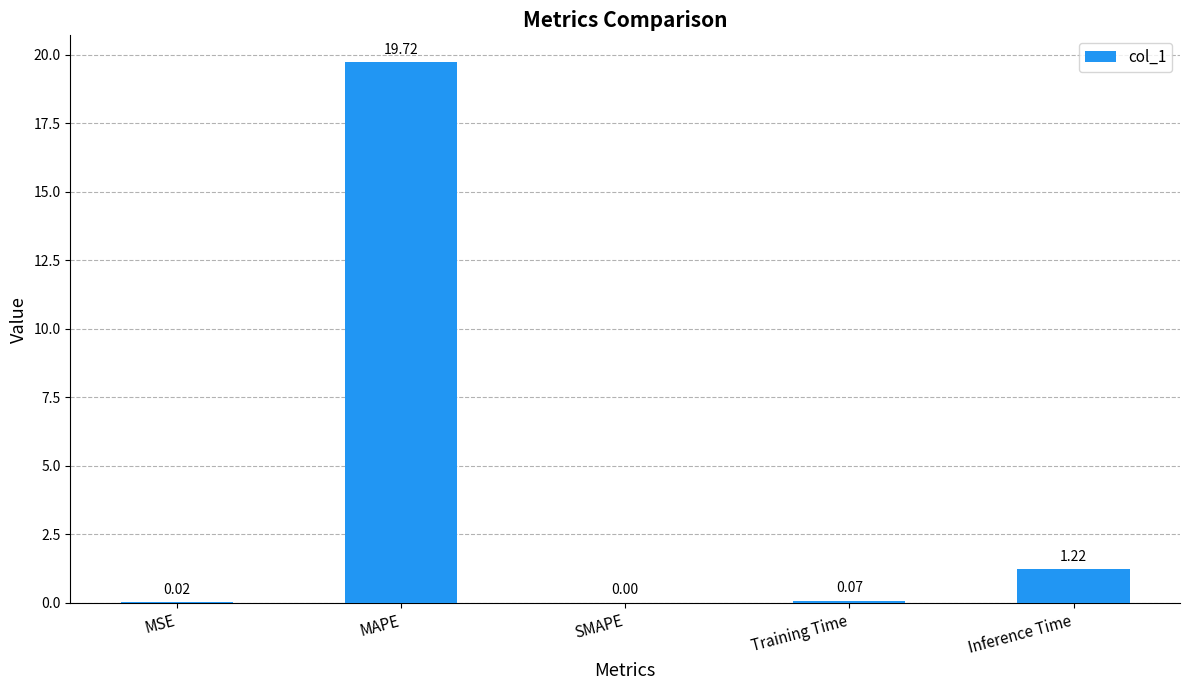

Which has a higher value, Inference Time or Training Time?

Inference Time